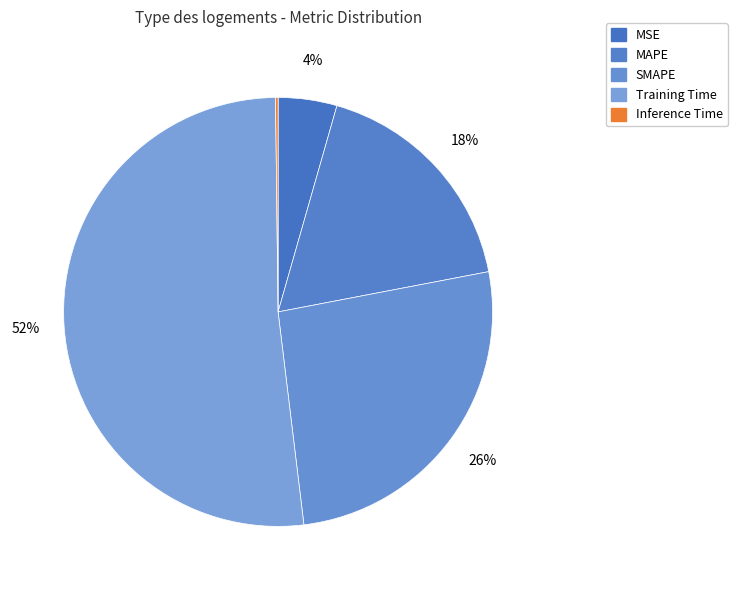

Is the sum of MAPE and Training Time greater than half?

Yes